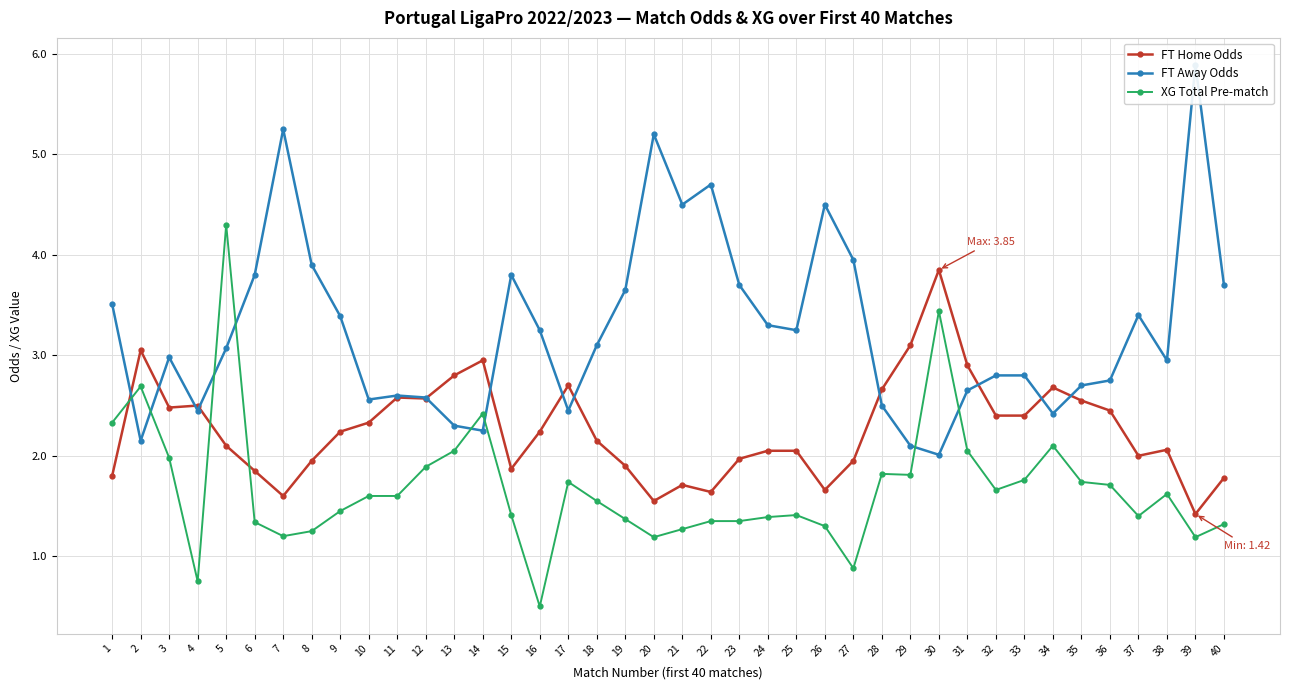

True or false: FT Away Odds and FT Home Odds intersect in this chart.

True